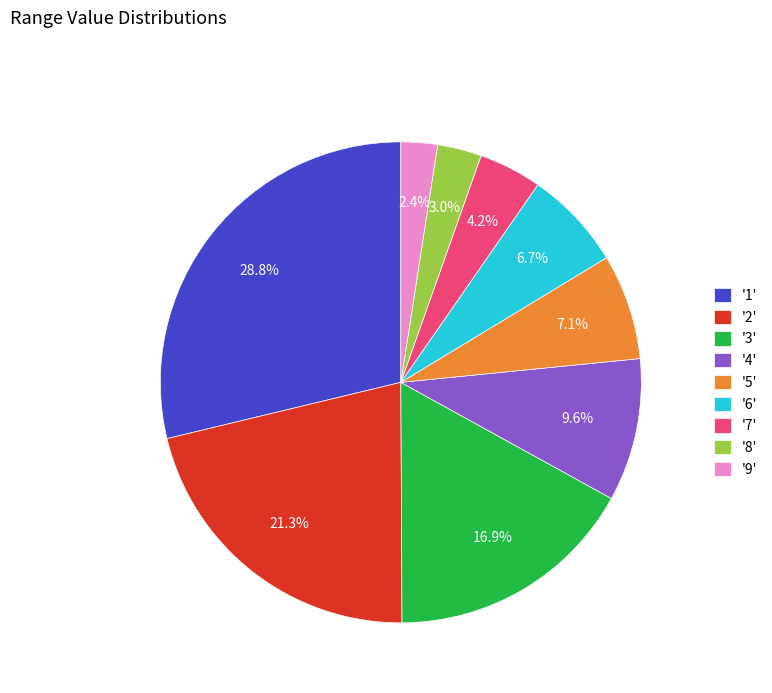

What percentage do '7' and '4' together represent?

13.8%